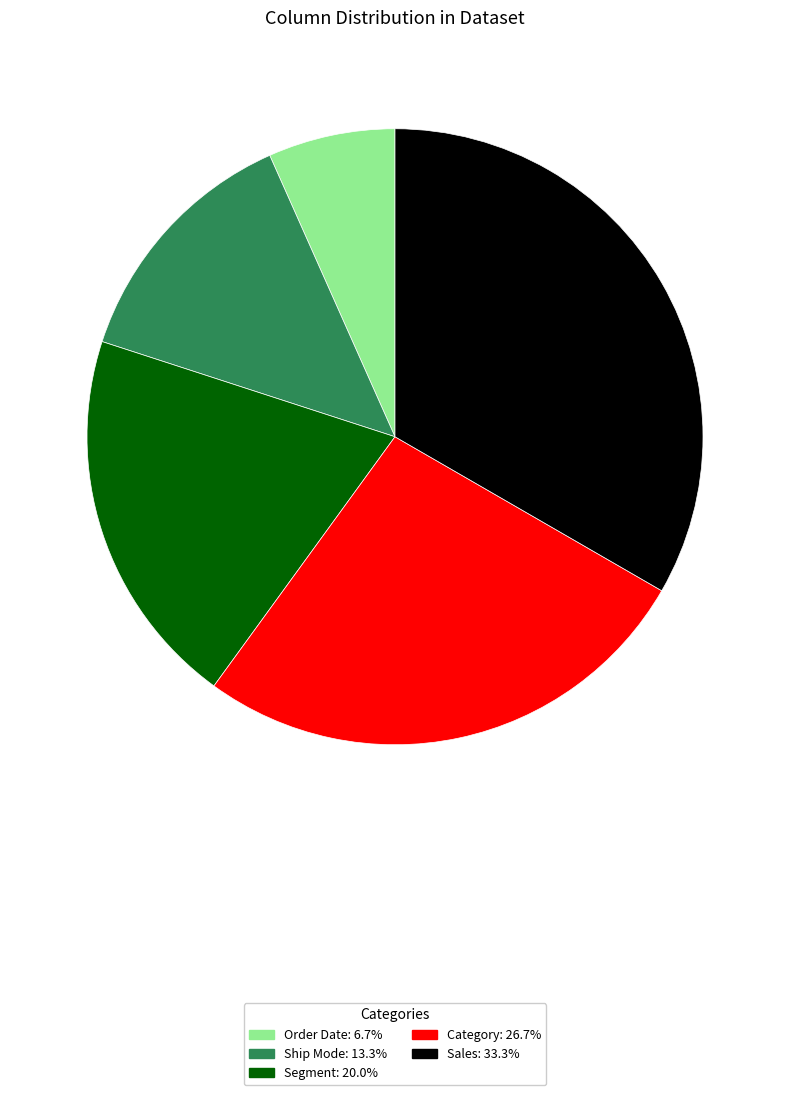

Rank the categories by value from highest to lowest.

Sales, Category, Segment, Ship Mode, Order Date